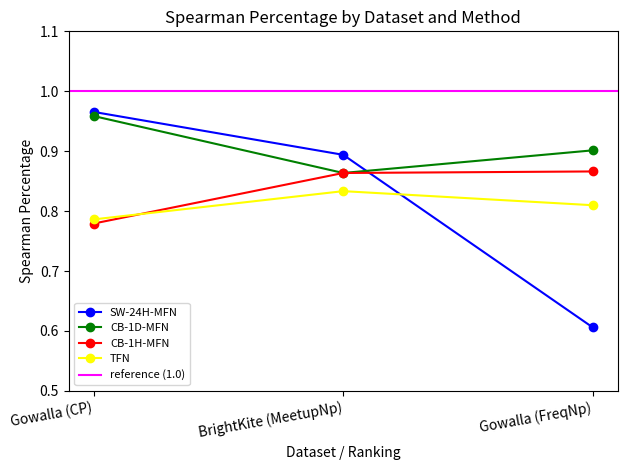

Reading right to left, what are all the values shown in this chart?

SW-24H-MFN: Gowalla (FreqNp)=0.6	BrightKite (MeetupNp)=0.9	Gowalla (CP)=1.0
CB-1D-MFN: Gowalla (FreqNp)=0.9	BrightKite (MeetupNp)=0.9	Gowalla (CP)=1.0
CB-1H-MFN: Gowalla (FreqNp)=0.9	BrightKite (MeetupNp)=0.9	Gowalla (CP)=0.8
TFN: Gowalla (FreqNp)=0.8	BrightKite (MeetupNp)=0.8	Gowalla (CP)=0.8